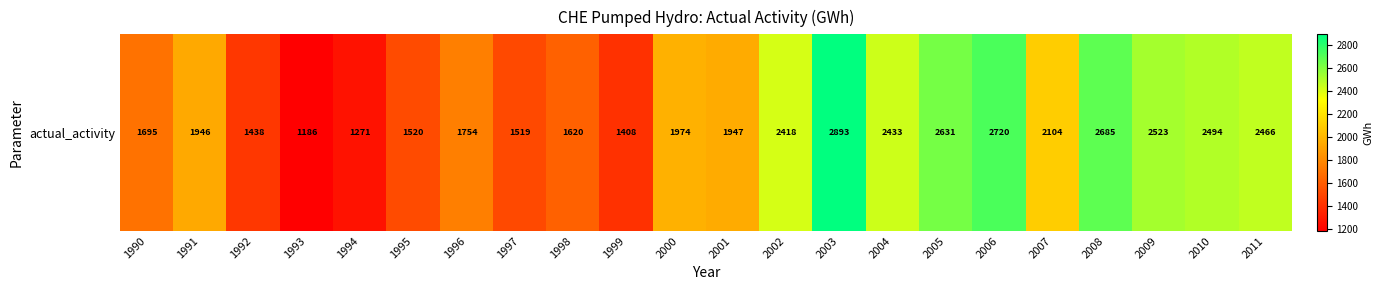

Reading left to right, extract all data points from this chart.

1990=1695	1991=1946	1992=1438	1993=1186	1994=1271	1995=1520	1996=1754	1997=1519	1998=1620	1999=1408	2000=1974	2001=1947	2002=2418	2003=2893	2004=2433	2005=2631	2006=2720	2007=2104	2008=2685	2009=2523	2010=2494	2011=2466